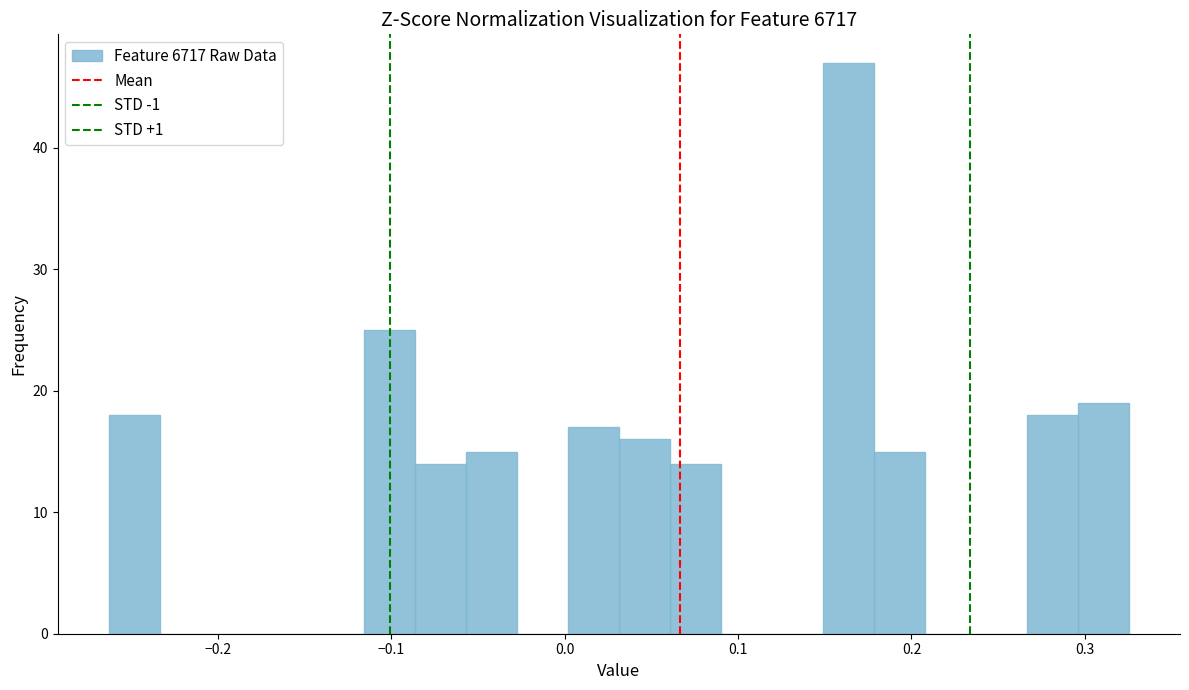

Read against the x-axis, roughly where is the centre of the tallest bar?

0.16